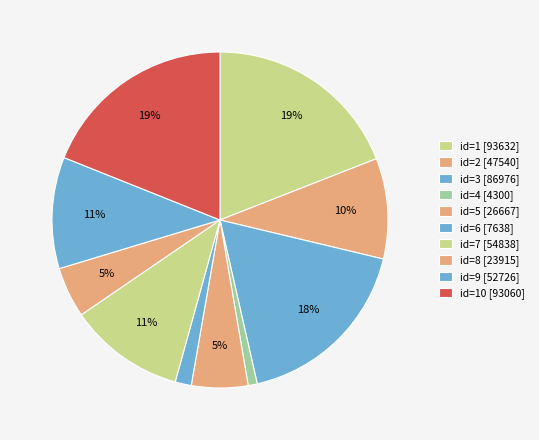

How many segments does this pie chart have?

10